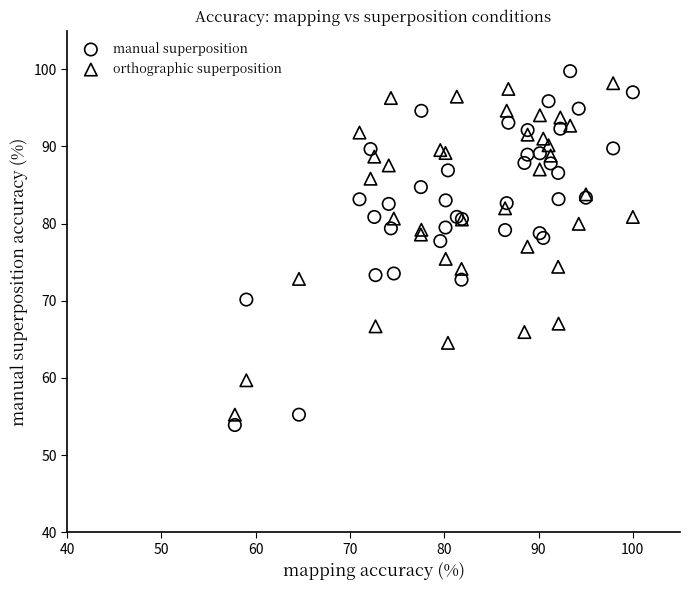

Which series has the largest Y range (max minus min)?

manual superposition